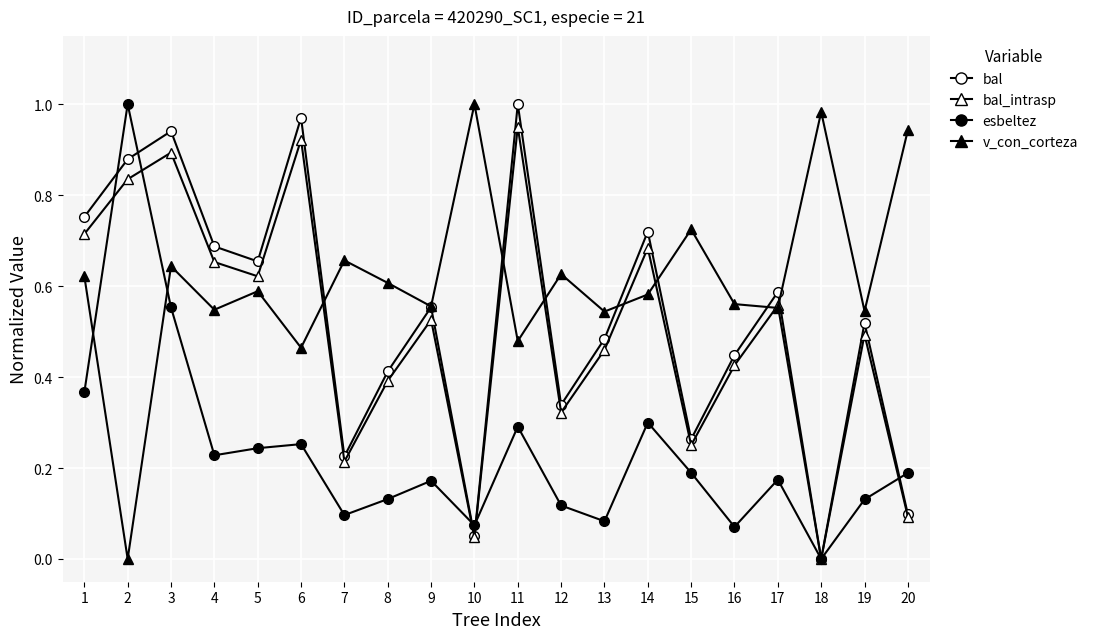

The value of bal at 20 is 0.1. True or false?

False